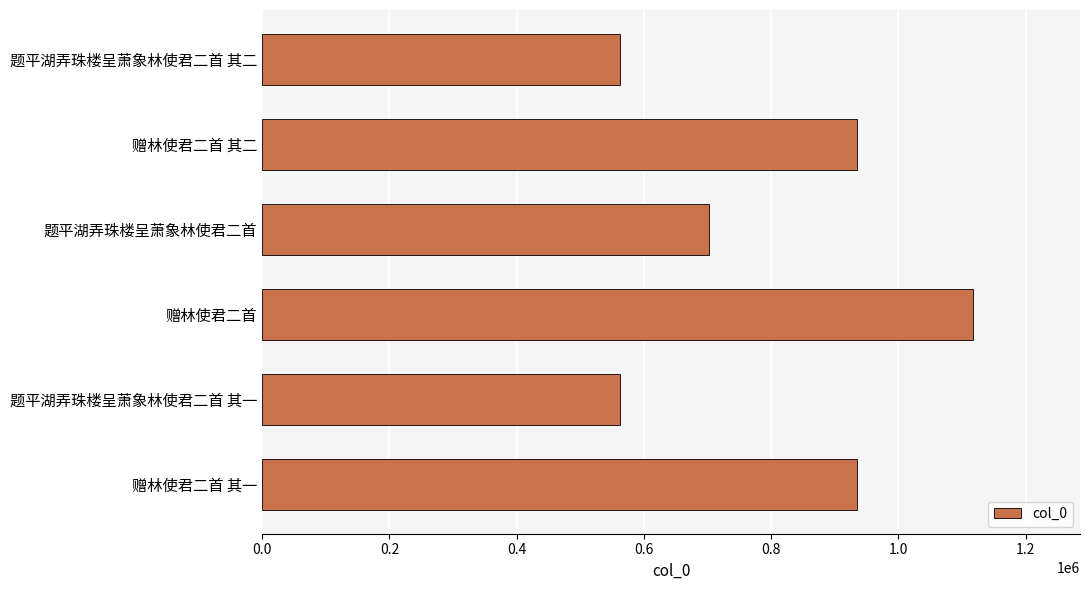

What is the greatest value displayed?

1117902